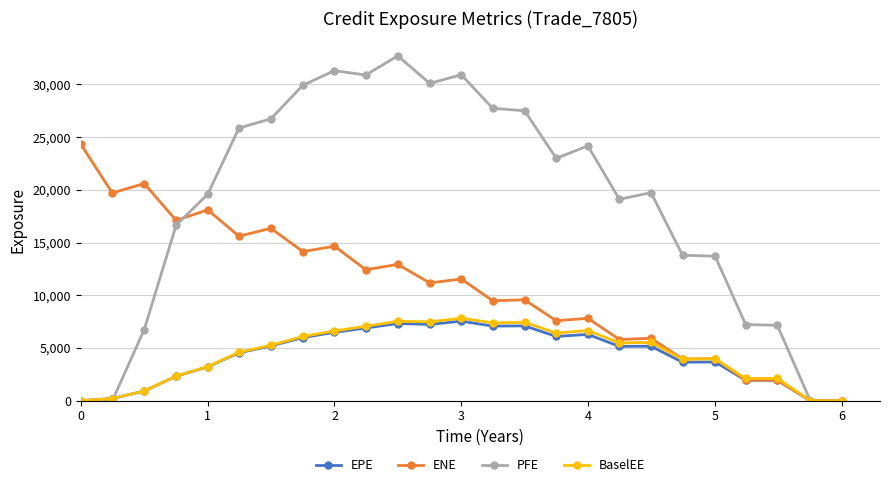

Which series has the widest spread of values?

PFE